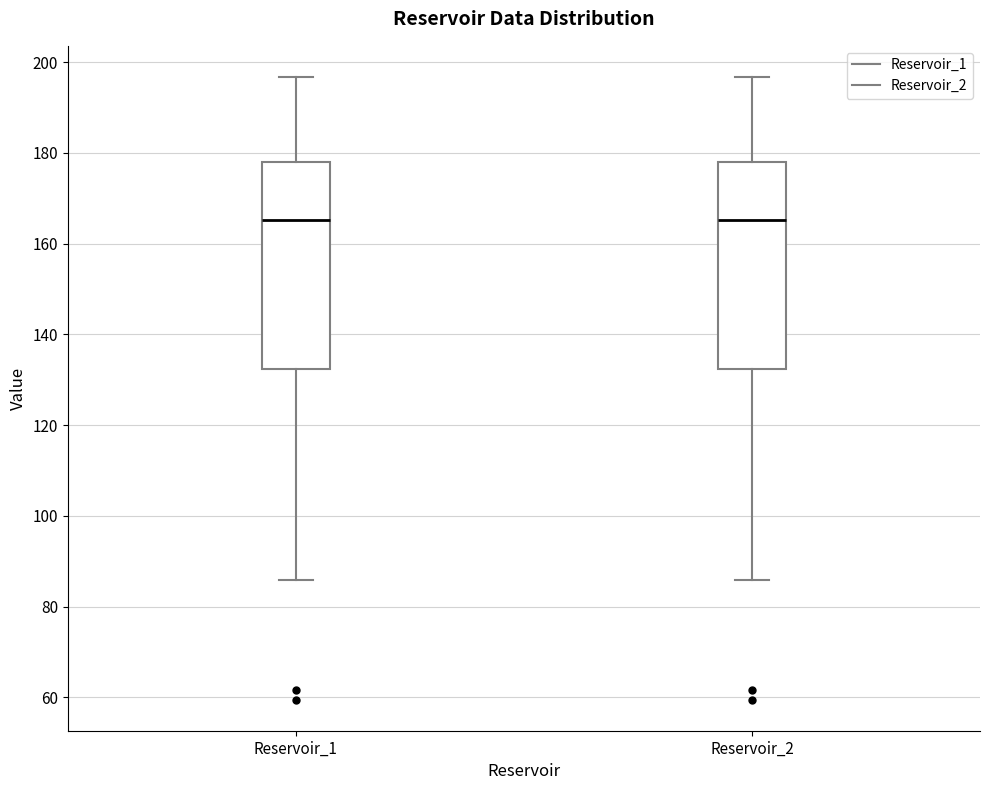

Reading left to right, transcribe this box plot: for each box, give where its median line is, the range the box spans, and where its two whiskers end, as read against the y-axis. The values are not printed on the chart, so give them approximately, as read against the axis.

Reservoir_1: median 166, box 132 to 178, whiskers 86 to 196
Reservoir_2: median 166, box 132 to 178, whiskers 86 to 196